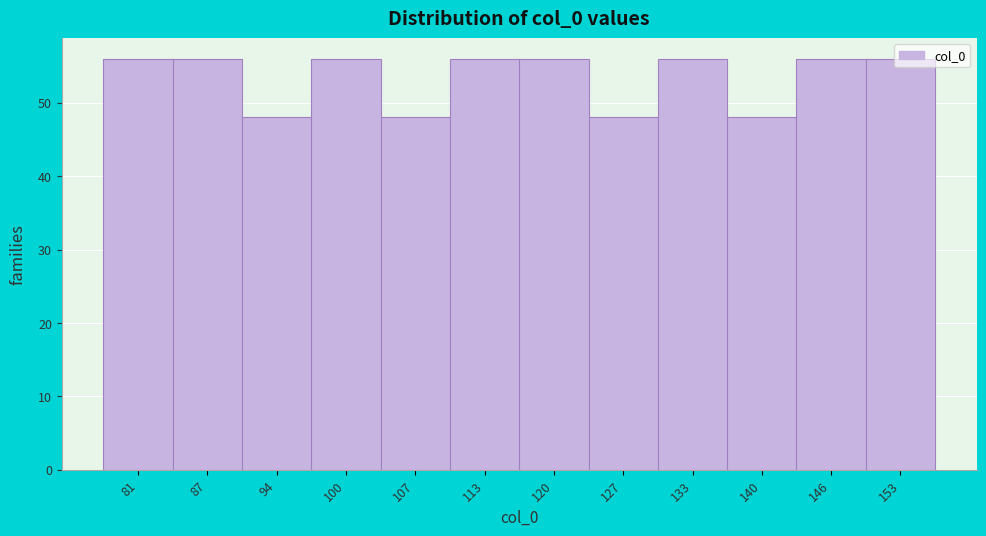

True or false: the data shows 56 at 100.

True